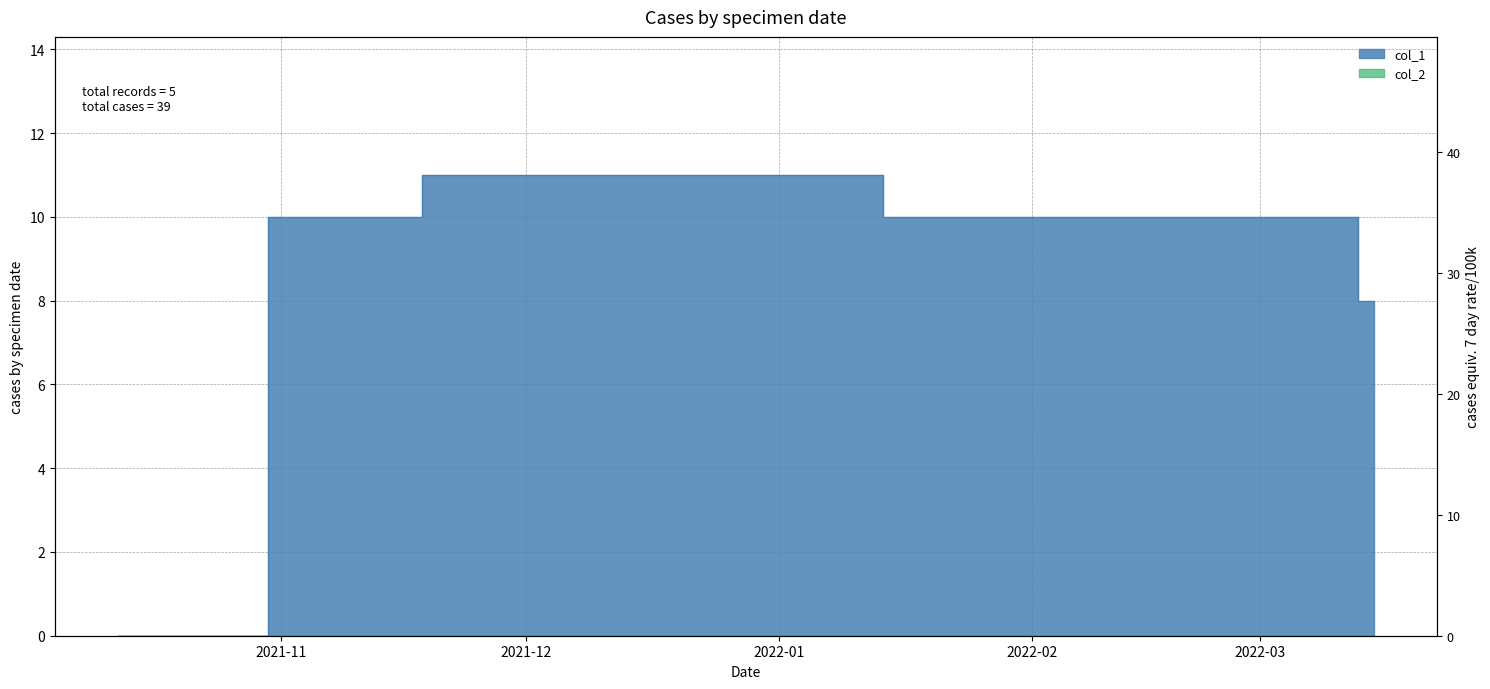

Reading left to right, transcribe all the data shown in this chart.

0	10	11	10	8